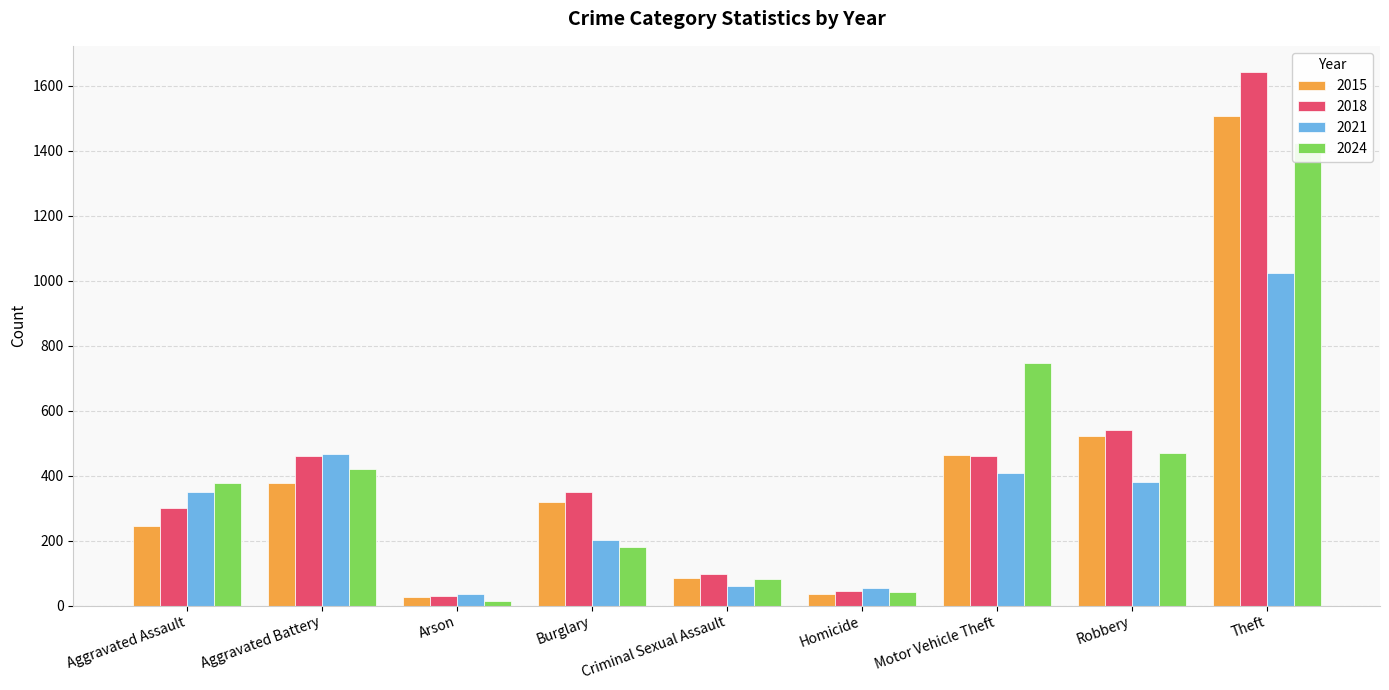

What is the approximate value of 2021 at Arson?

34